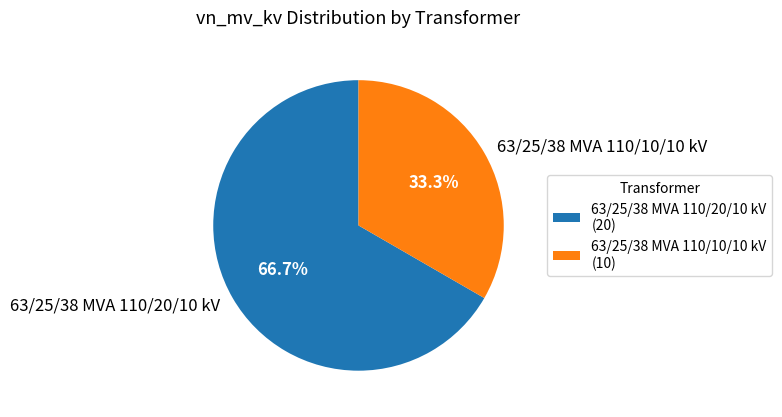

Is the sum of 63/25/38 MVA 110/10/10 kV and 63/25/38 MVA 110/20/10 kV greater than half?

Yes